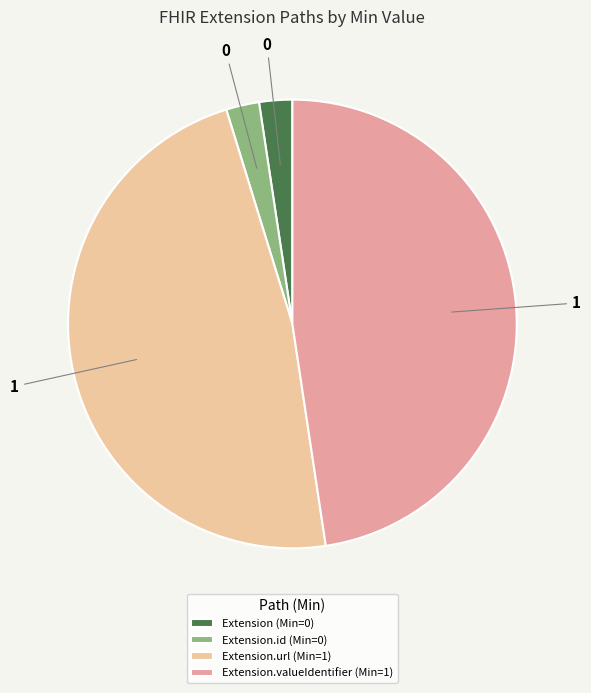

Is Extension.id (Min=0) the majority of the pie?

No